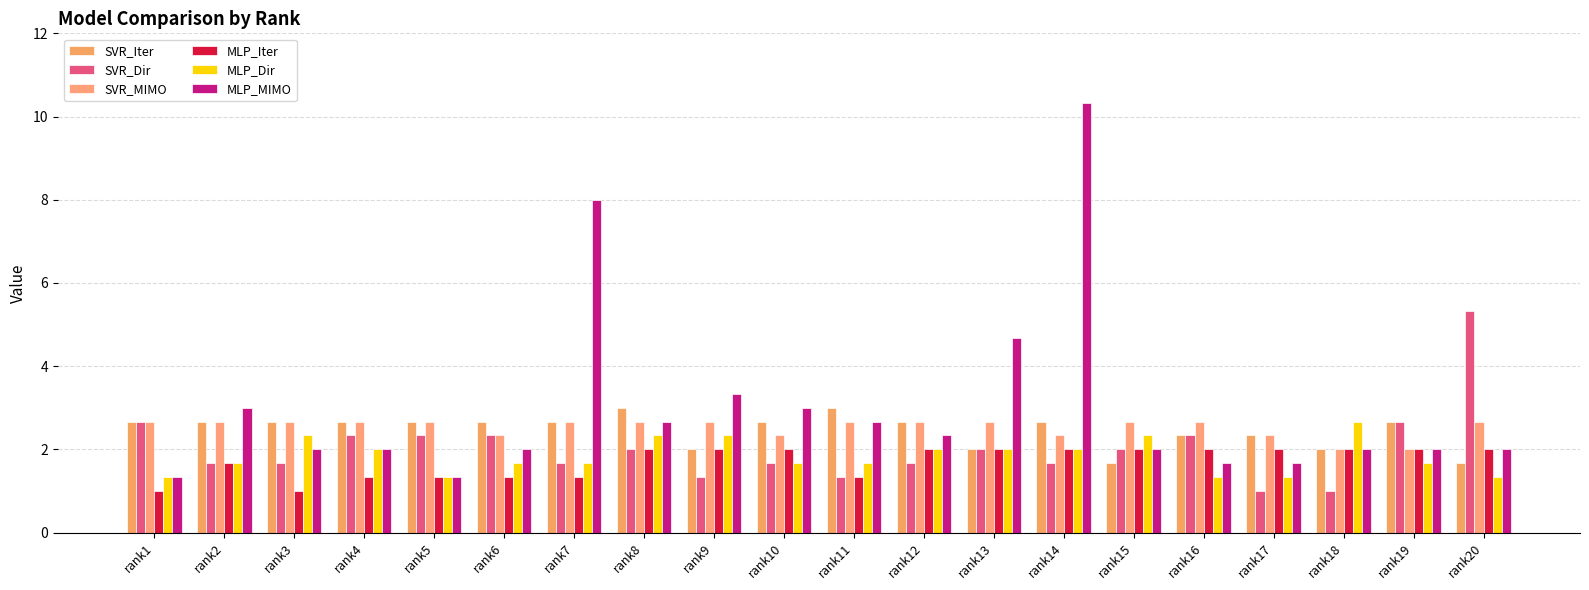

Reading left to right, list all the values displayed in this chart.

SVR_Iter: 2.7	2.7	2.7	2.7	2.7	2.7	2.7	3.0	2.0	2.7	3.0	2.7	2.0	2.7	1.7	2.3	2.3	2.0	2.7	1.7
SVR_Dir: 2.7	1.7	1.7	2.3	2.3	2.3	1.7	2.0	1.3	1.7	1.3	1.7	2.0	1.7	2.0	2.3	1.0	1.0	2.7	5.3
SVR_MIMO: 2.7	2.7	2.7	2.7	2.7	2.3	2.7	2.7	2.7	2.3	2.7	2.7	2.7	2.3	2.7	2.7	2.3	2.0	2.0	2.7
MLP_Iter: 1.0	1.7	1.0	1.3	1.3	1.3	1.3	2.0	2.0	2.0	1.3	2.0	2.0	2.0	2.0	2.0	2.0	2.0	2.0	2.0
MLP_Dir: 1.3	1.7	2.3	2.0	1.3	1.7	1.7	2.3	2.3	1.7	1.7	2.0	2.0	2.0	2.3	1.3	1.3	2.7	1.7	1.3
MLP_MIMO: 1.3	3.0	2.0	2.0	1.3	2.0	8.0	2.7	3.3	3.0	2.7	2.3	4.7	10.3	2.0	1.7	1.7	2.0	2.0	2.0